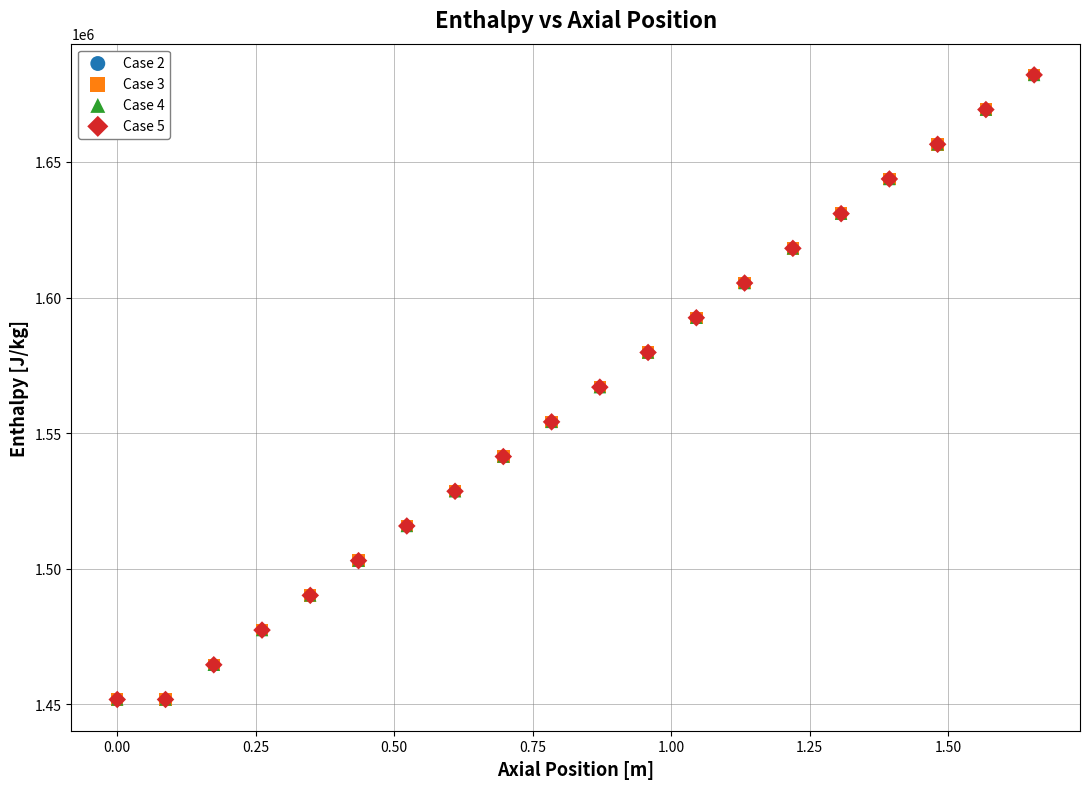

What are all the series names shown in the legend?

Case 2, Case 3, Case 4, Case 5